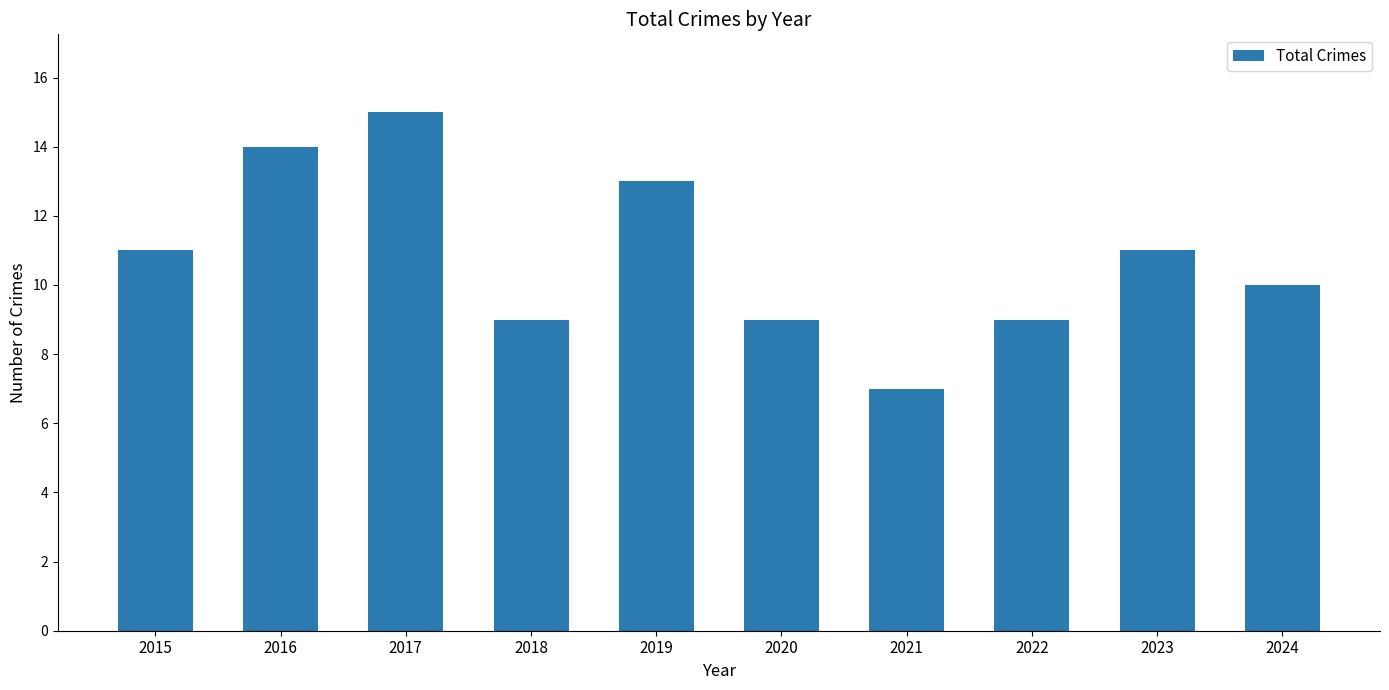

The chart shows a value of 6 at 2023. True or false?

False